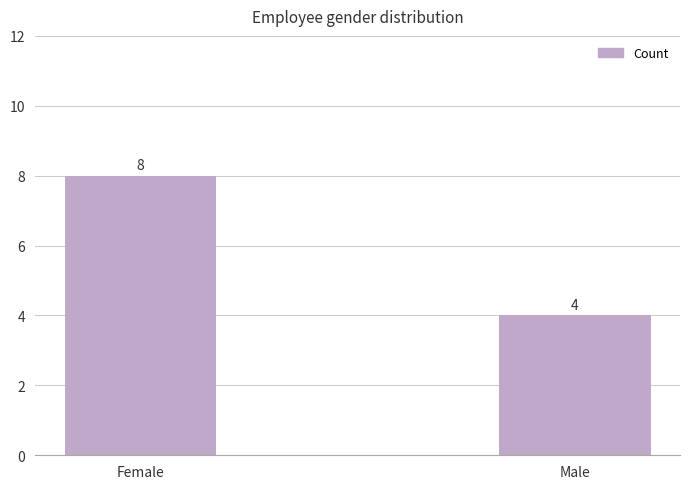

What is the average value?

6